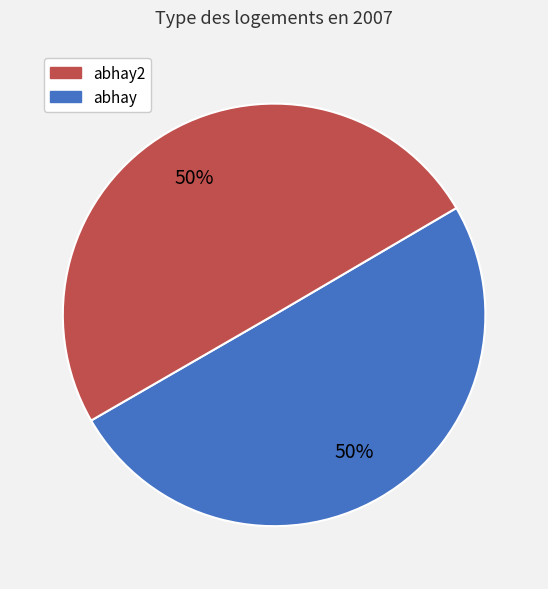

To the nearest percent, what is the average slice percentage?

50%